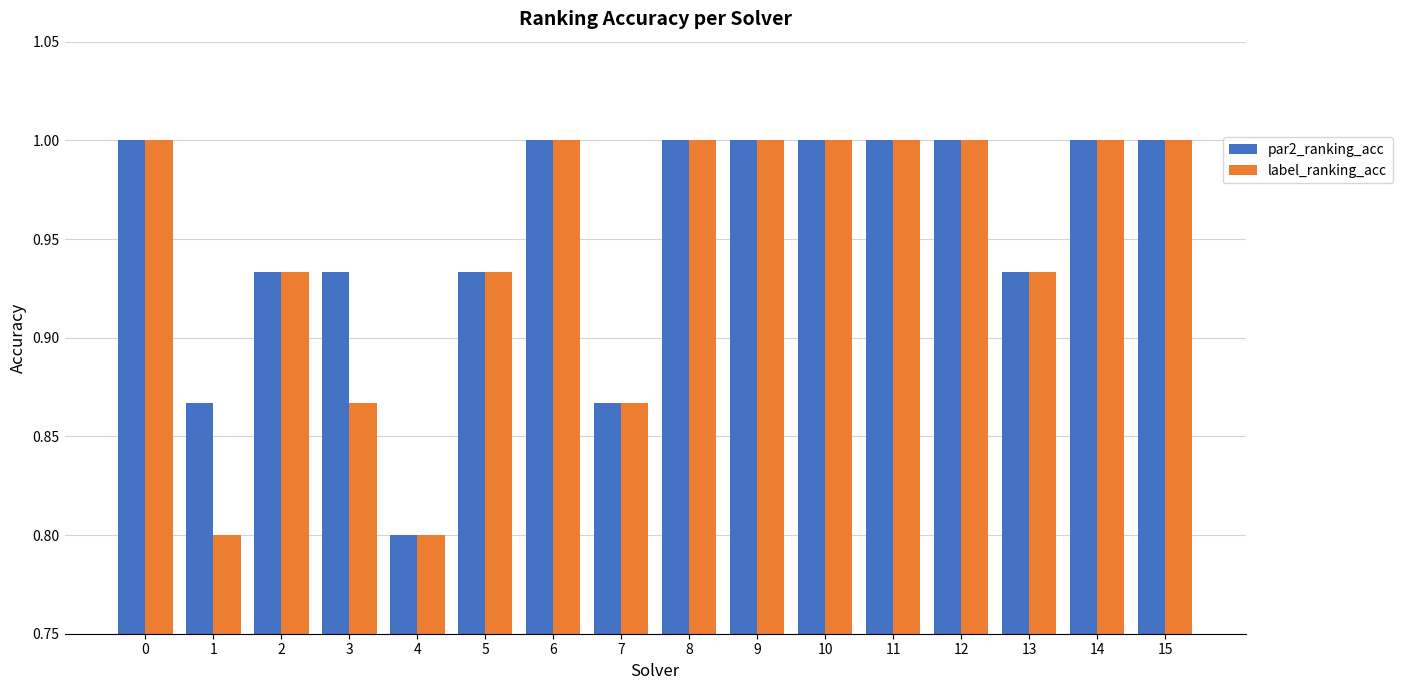

What are all the series names shown in the legend?

par2_ranking_acc, label_ranking_acc